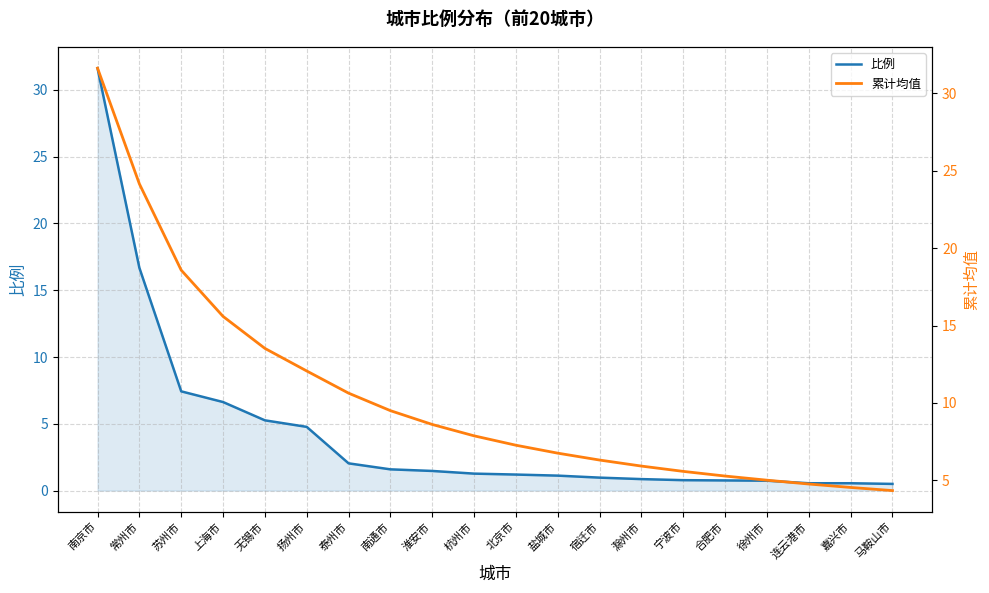

What is the label of the 10th point from the left?

杭州市